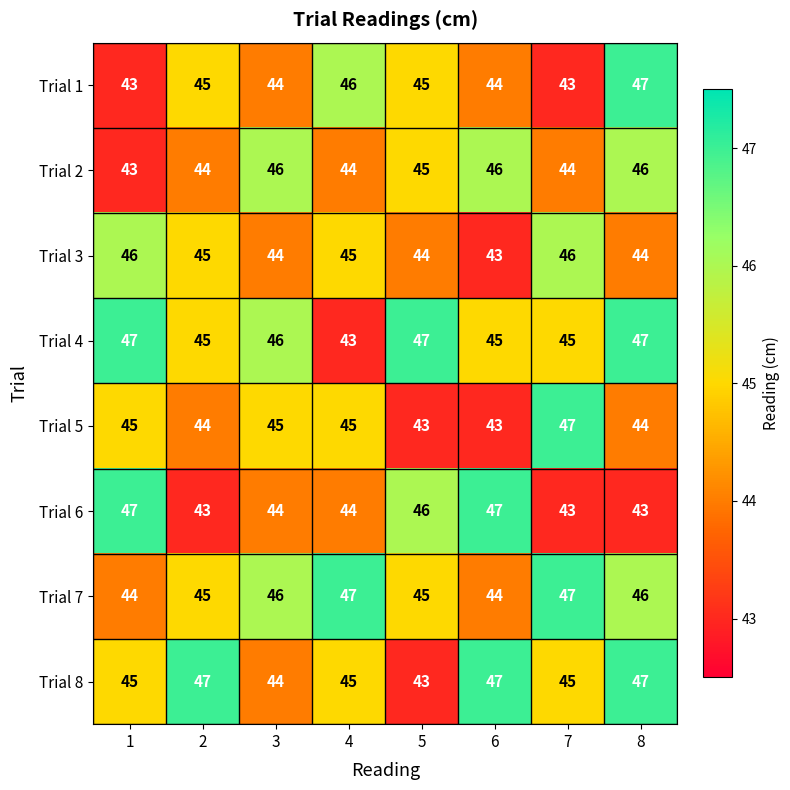

True or false: Trial 8 has a value of 71 at 4.

False